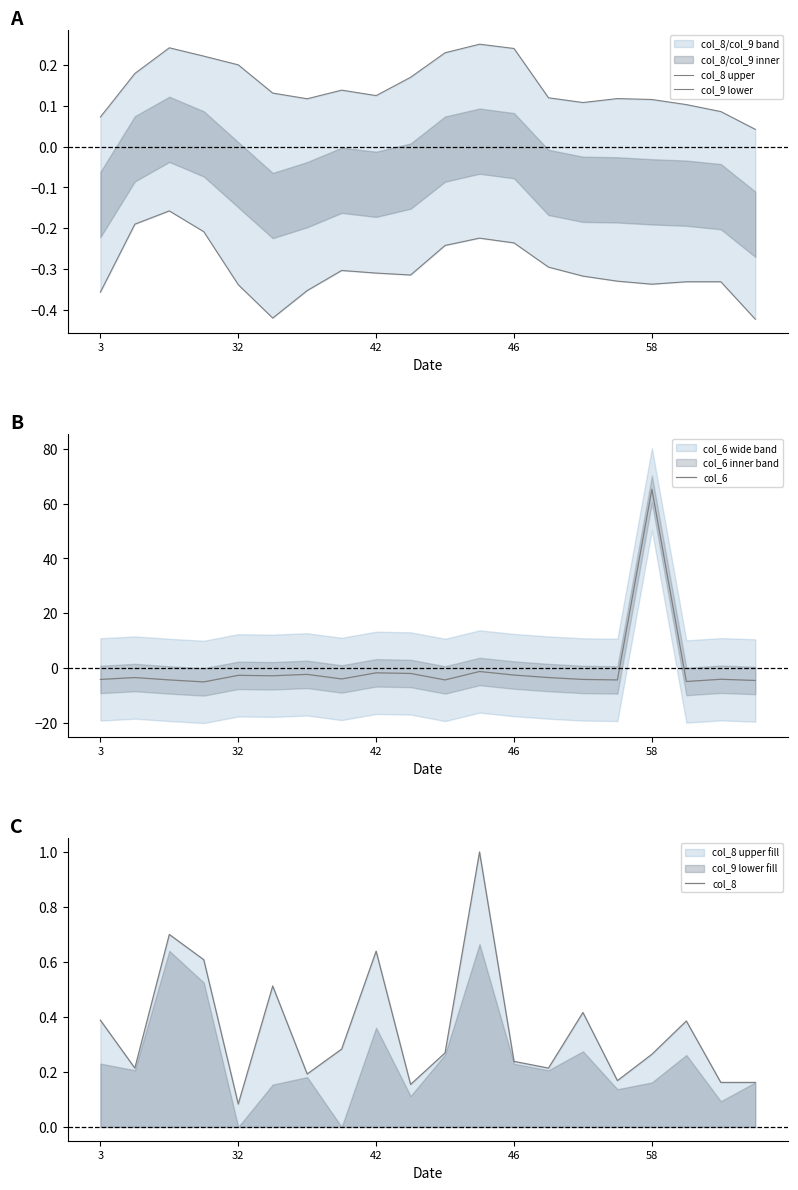

Reading right to left, transcribe all the data shown in this chart.

col_8 upper: 0.0	0.1	0.1	0.1	0.1	0.1	0.1	0.2	0.3	0.2	0.2	0.1	0.1	0.1	0.1	0.2	0.2	0.2	0.2	0.1
col_9 lower: -0.4	-0.3	-0.3	-0.3	-0.3	-0.3	-0.3	-0.2	-0.2	-0.2	-0.3	-0.3	-0.3	-0.4	-0.4	-0.3	-0.2	-0.2	-0.2	-0.4
col_6: -4.5	-4.0	-4.9	65.2	-4.3	-4.1	-3.4	-2.5	-1.2	-4.3	-1.9	-1.7	-3.9	-2.3	-2.8	-2.6	-5.0	-4.3	-3.4	-4.1
col_8: 0.2	0.2	0.4	0.3	0.2	0.4	0.2	0.2	1.0	0.3	0.2	0.6	0.3	0.2	0.5	0.1	0.6	0.7	0.2	0.4